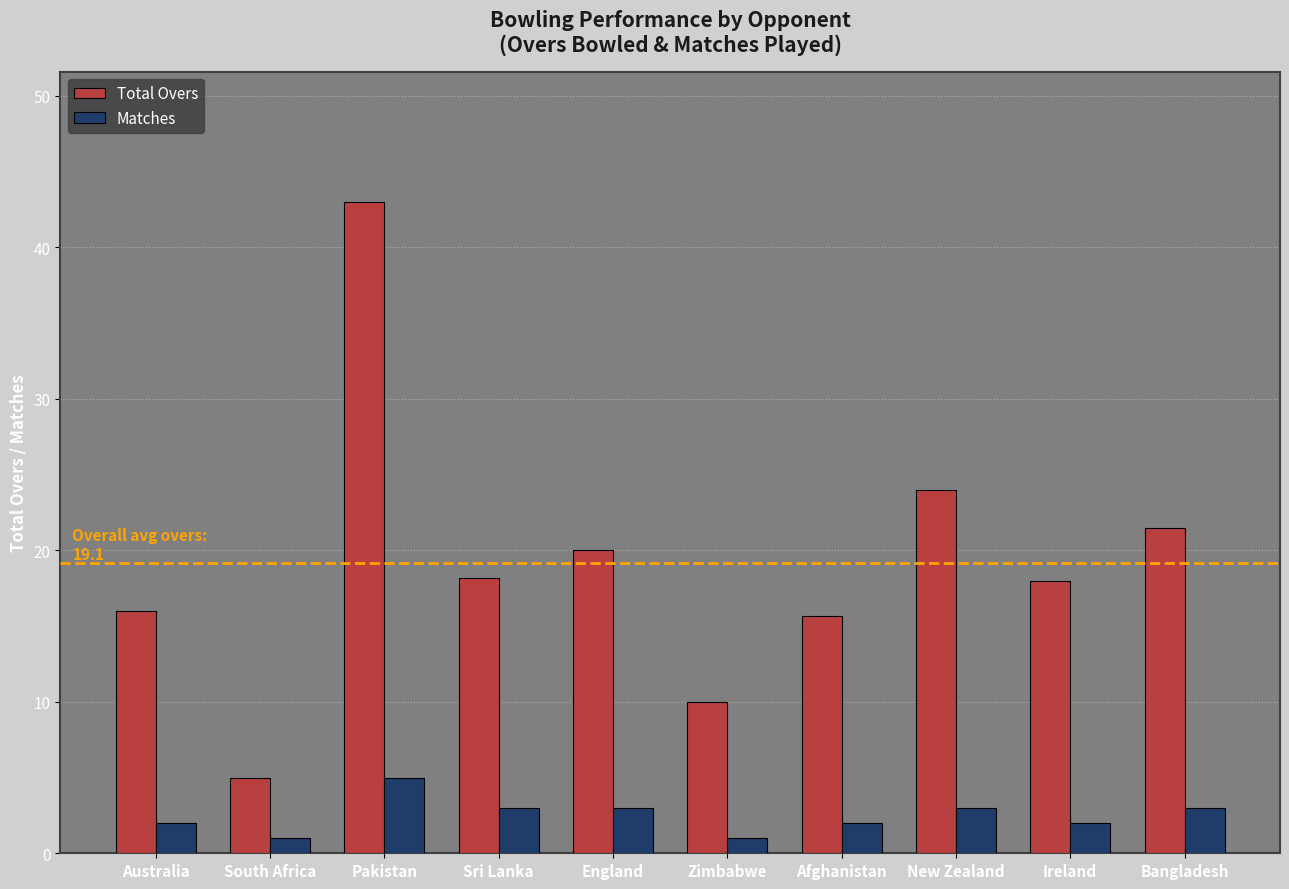

At which label does Total Overs first exceed 18?

Pakistan